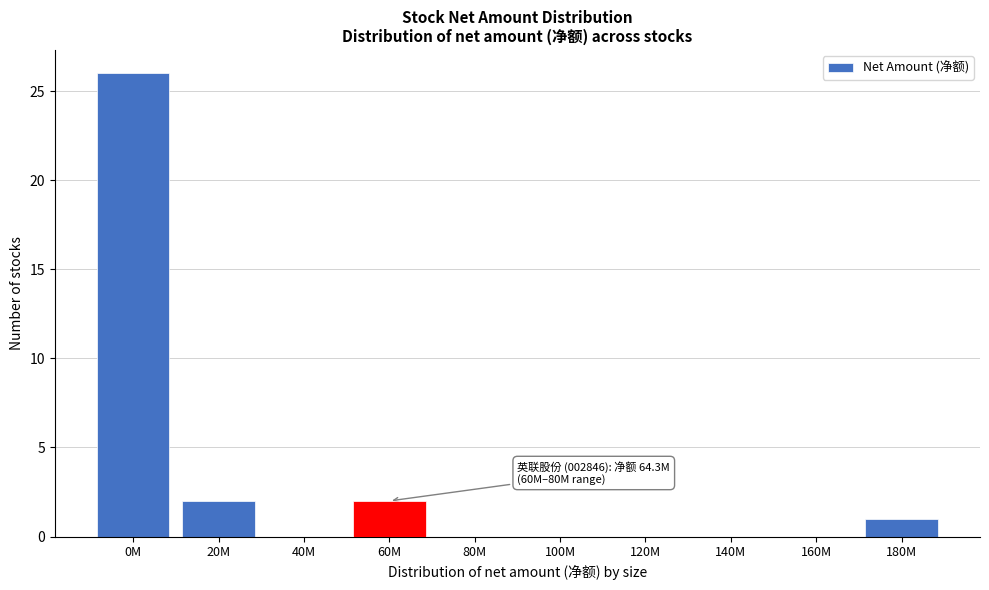

Reading right to left, what are all the values shown in this chart?

180M=1	160M=0	140M=0	120M=0	100M=0	80M=0	60M=2	40M=0	20M=2	0M=26